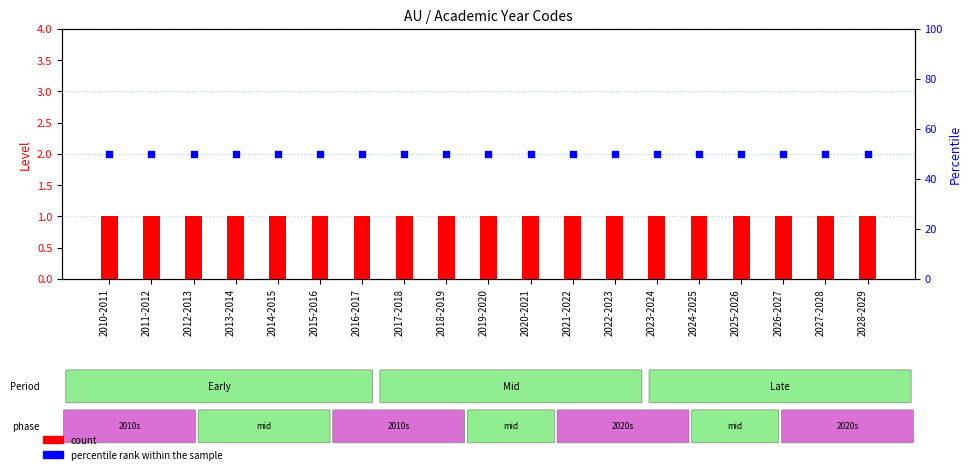

What are all the series names shown in the legend?

count, percentile rank within the sample